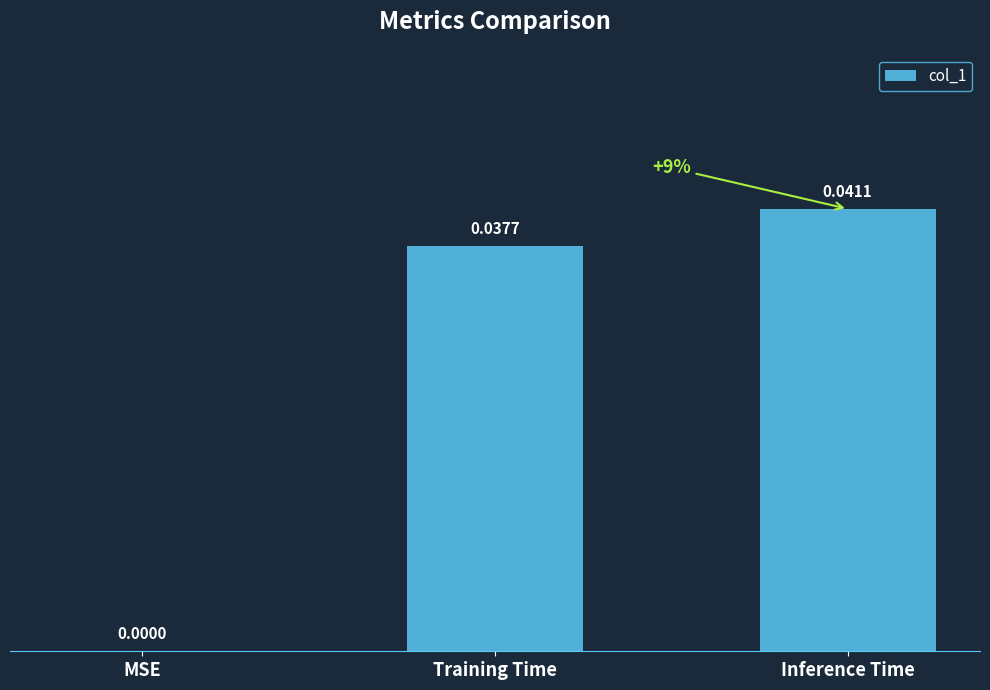

Which category has the highest value across all series?

Inference Time